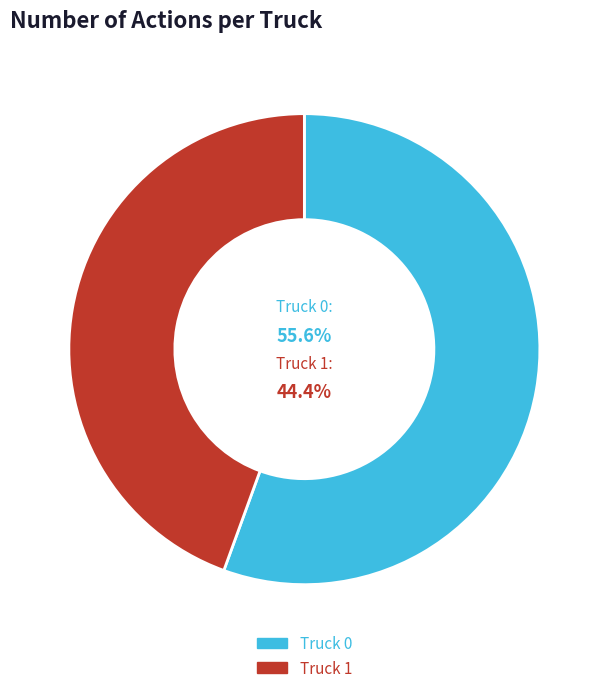

What percentage is the Truck 1 slice, to the nearest percent?

44%